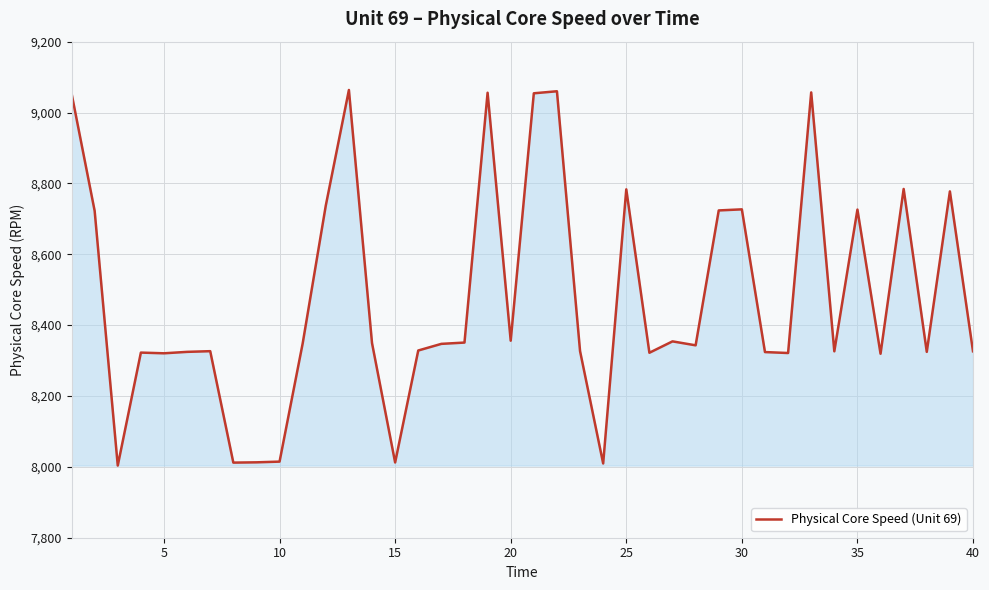

What is the maximum value shown in the chart?

9063.7